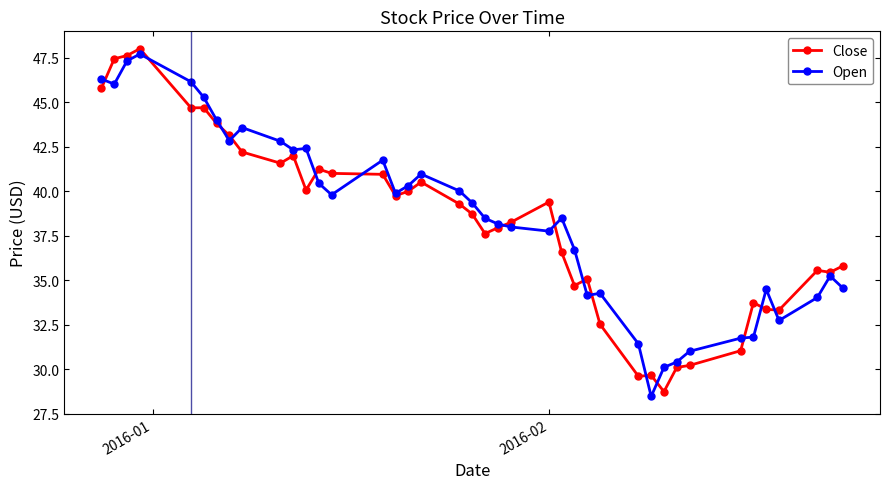

What is the value of the Open point at the 4th from the left?

47.7